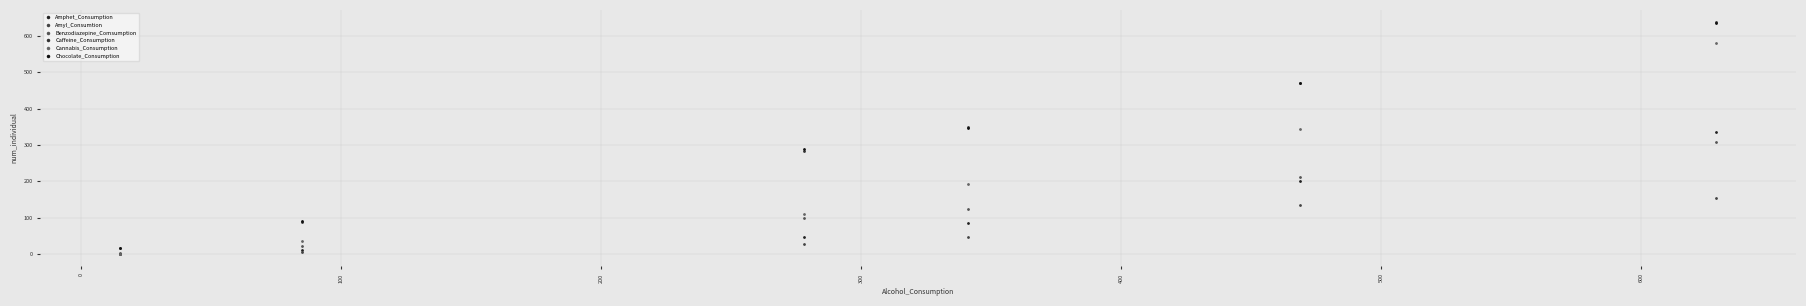

What are all the series names shown in the legend?

Amphet_Consumption, Amyl_Consumtion, Benzodiazepine_Comsumption, Caffeine_Consumption, Cannabis_Consumption, Chocolate_Consumption